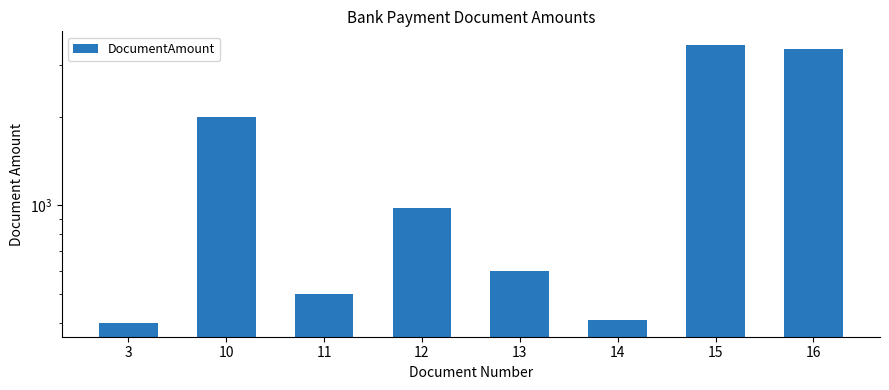

The value at 12 is 633. True or false?

False